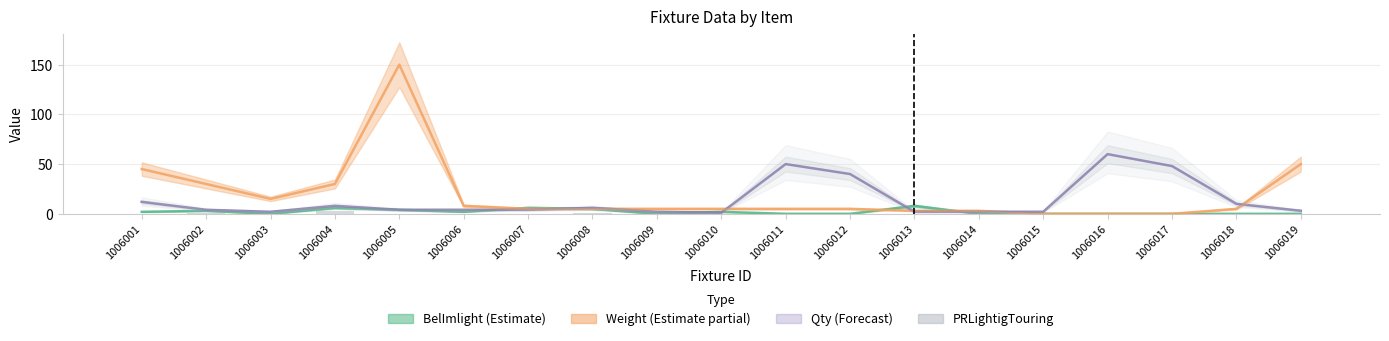

How many values in PRLightigTouring are above zero?

3